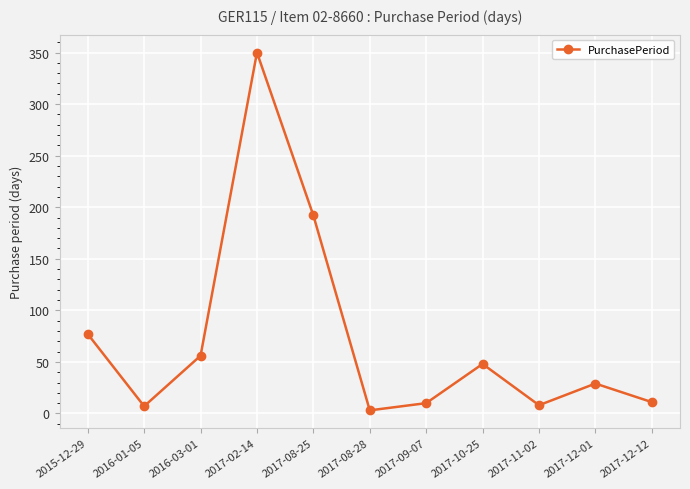

What is the maximum value shown in the chart?

350